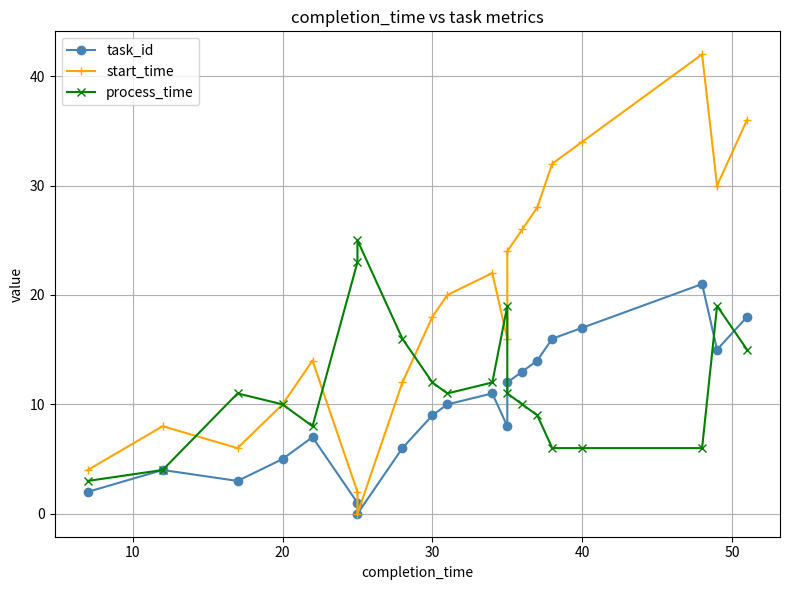

True or false: task_id and start_time intersect in this chart.

False